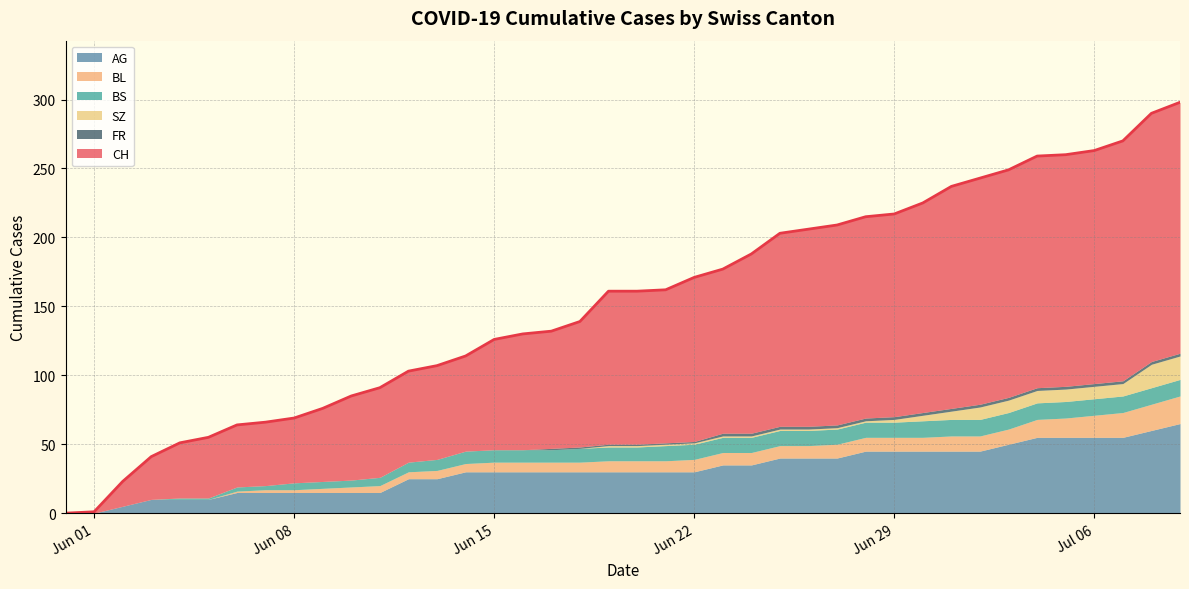

At how many categories does at least one series exceed 282?

2